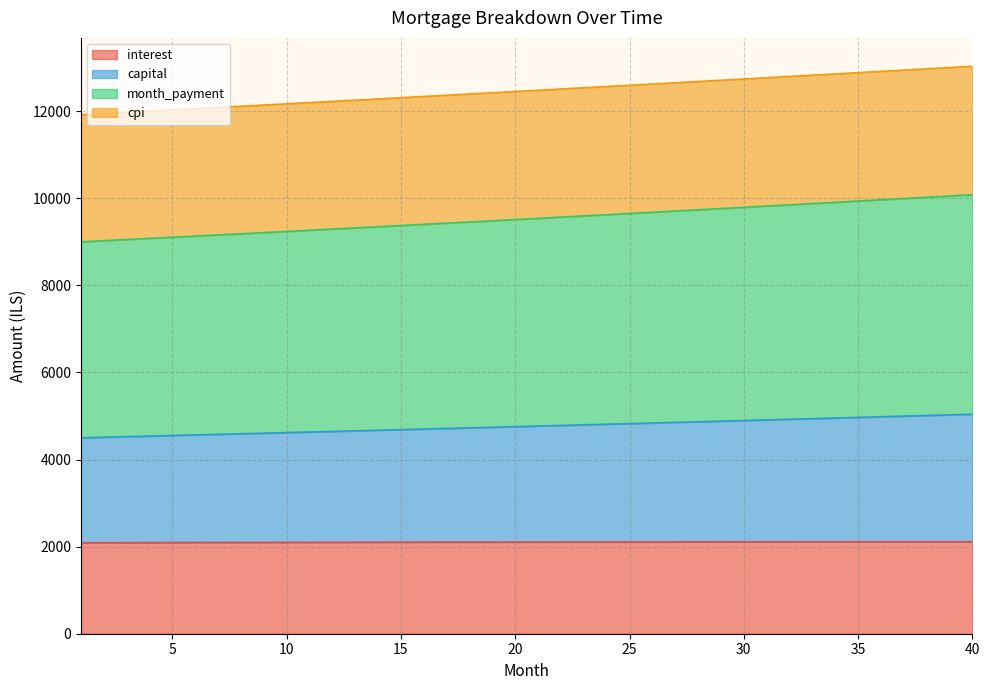

Does the chart display data point markers on the line(s)?

No